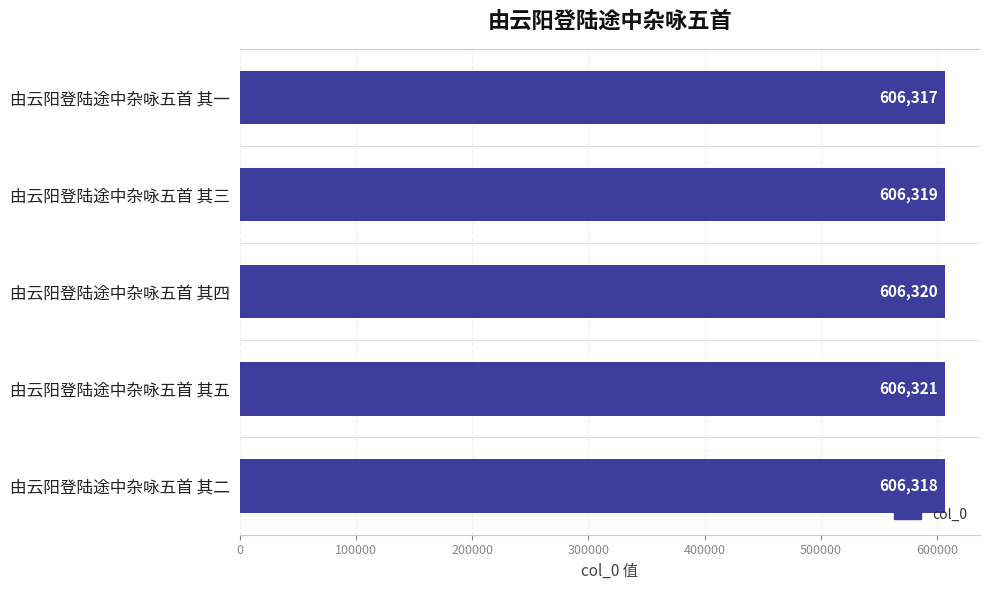

Reading bottom to top, what are all the values shown in this chart?

606318	606321	606320	606319	606317